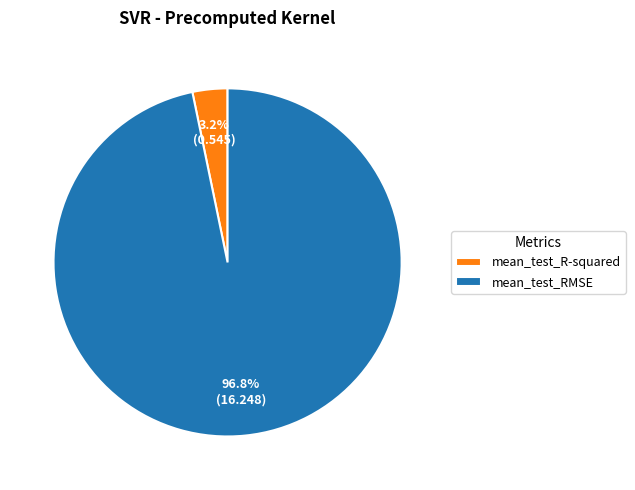

Rank the categories by value from highest to lowest.

mean_test_RMSE, mean_test_R-squared